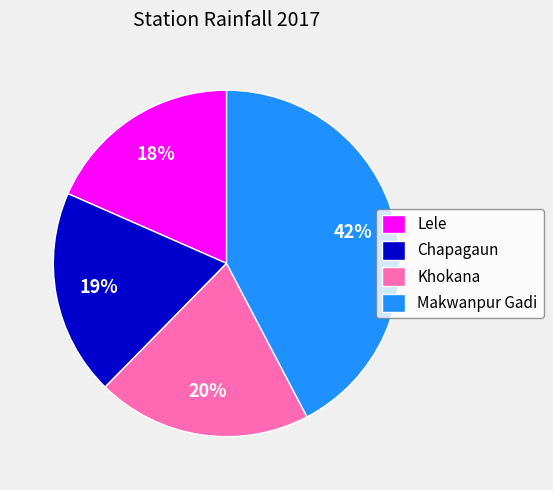

Combined, do Khokana and Makwanpur Gadi account for over 50%?

Yes